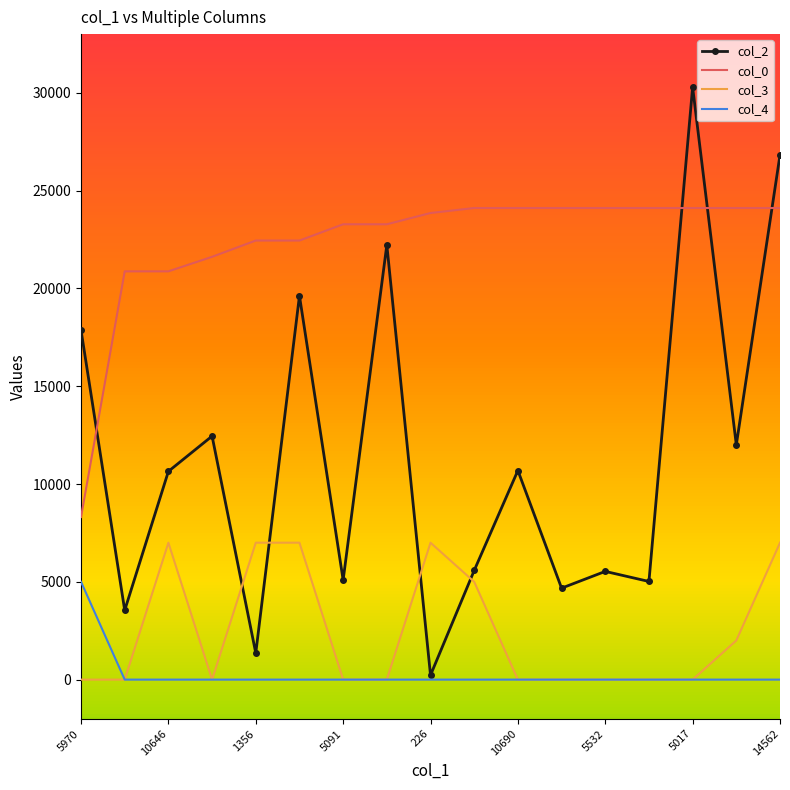

Which series ends up on top after the final intersection of col_3 and col_2?

col_2